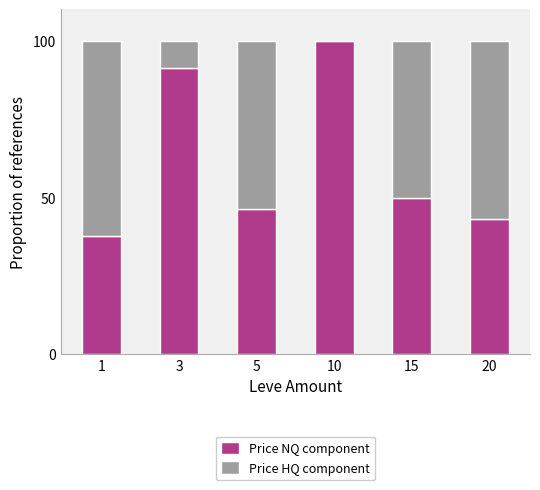

How many distinct data groups are displayed?

2